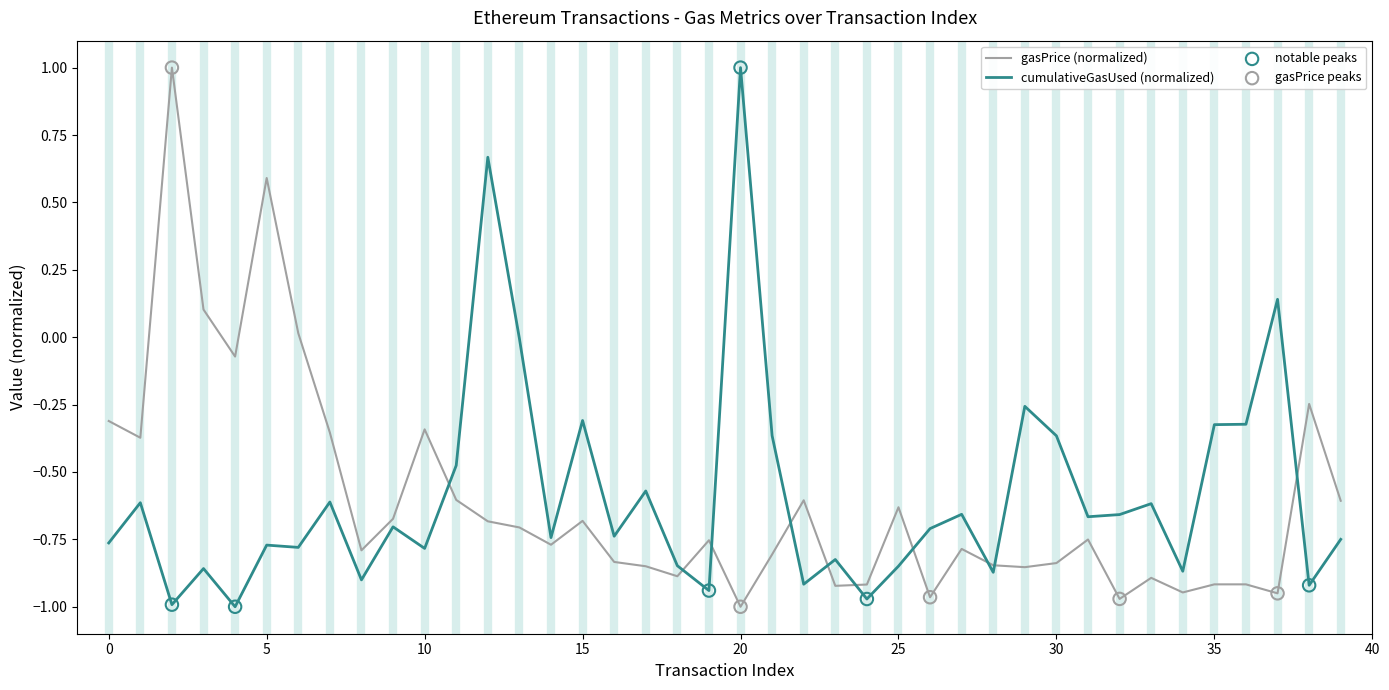

What is the difference between the maximum and minimum values in the gasPrice (normalized) series?

2.0